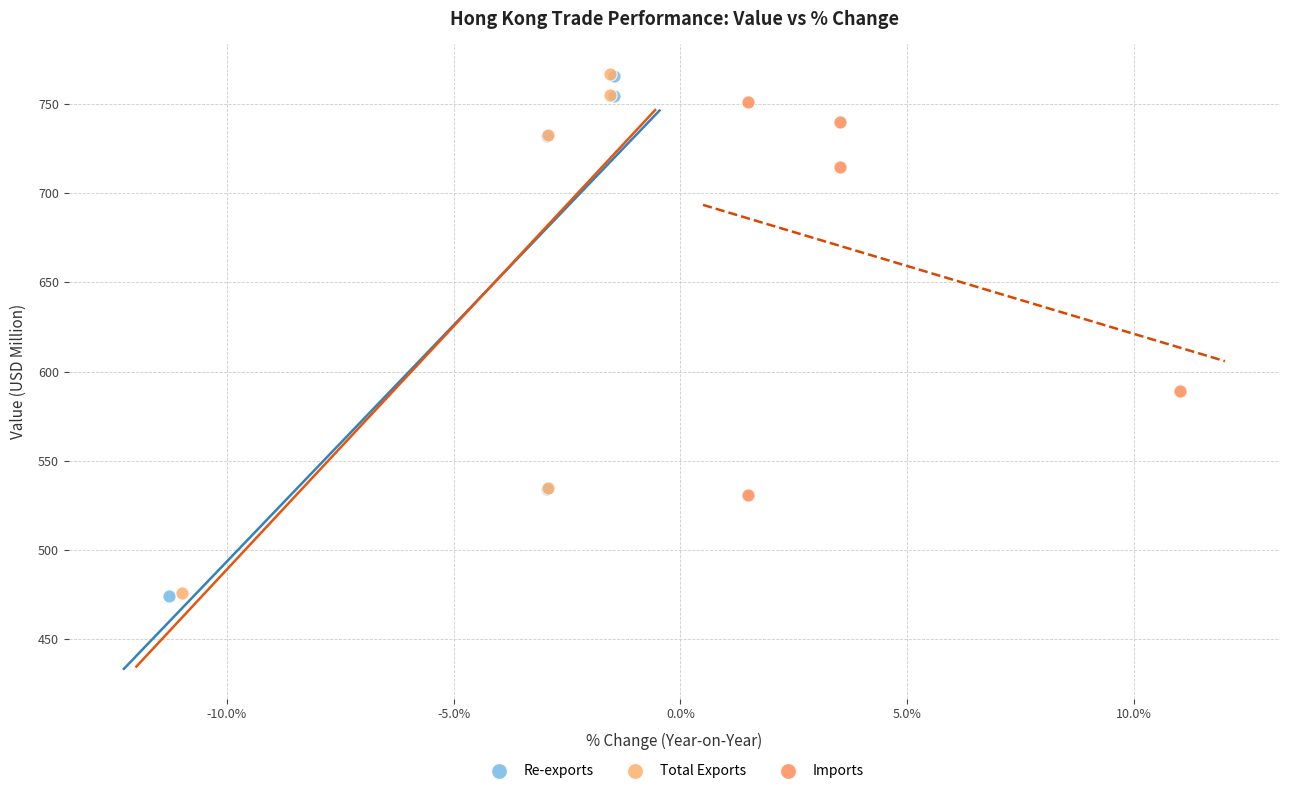

Which series has the largest Y range (max minus min)?

Re-exports